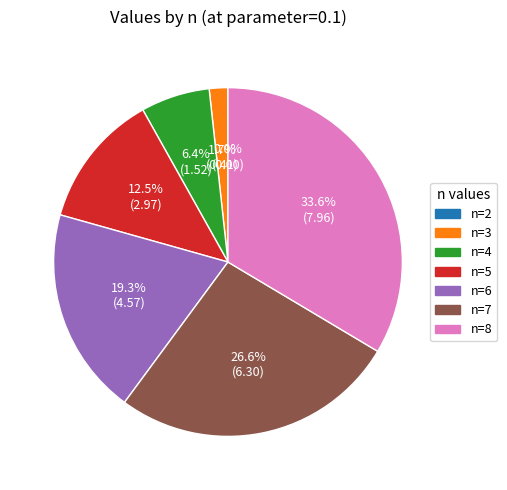

Does any single category account for the majority?

No